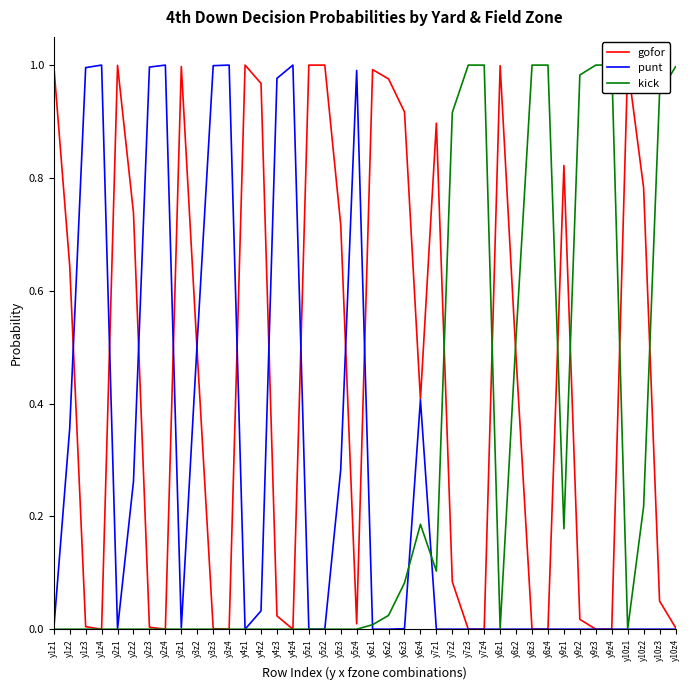

Reading right to left, list all the values displayed in this chart.

gofor: 0.0	0.1	0.8	1.0	0.0	0.0	0.0	0.8	0.0	0.0	0.5	1.0	0.0	0.0	0.1	0.9	0.4	0.9	1.0	1.0	0.0	0.7	1.0	1.0	0.0	0.0	1.0	1.0	0.0	0.0	0.5	1.0	0.0	0.0	0.7	1.0	0.0	0.0	0.6	1.0
punt: 0.0	0.0	0.0	0.0	0.0	0.0	0.0	0.0	0.0	0.0	0.0	0.0	0.0	0.0	0.0	0.0	0.4	0.0	0.0	0.0	1.0	0.3	0.0	0.0	1.0	1.0	0.0	0.0	1.0	1.0	0.5	0.0	1.0	1.0	0.3	0.0	1.0	1.0	0.4	0.0
kick: 1.0	0.9	0.2	0.0	1.0	1.0	1.0	0.2	1.0	1.0	0.5	0.0	1.0	1.0	0.9	0.1	0.2	0.1	0.0	0.0	0.0	0.0	0.0	0.0	0.0	0.0	0.0	0.0	0.0	0.0	0.0	0.0	0.0	0.0	0.0	0.0	0.0	0.0	0.0	0.0